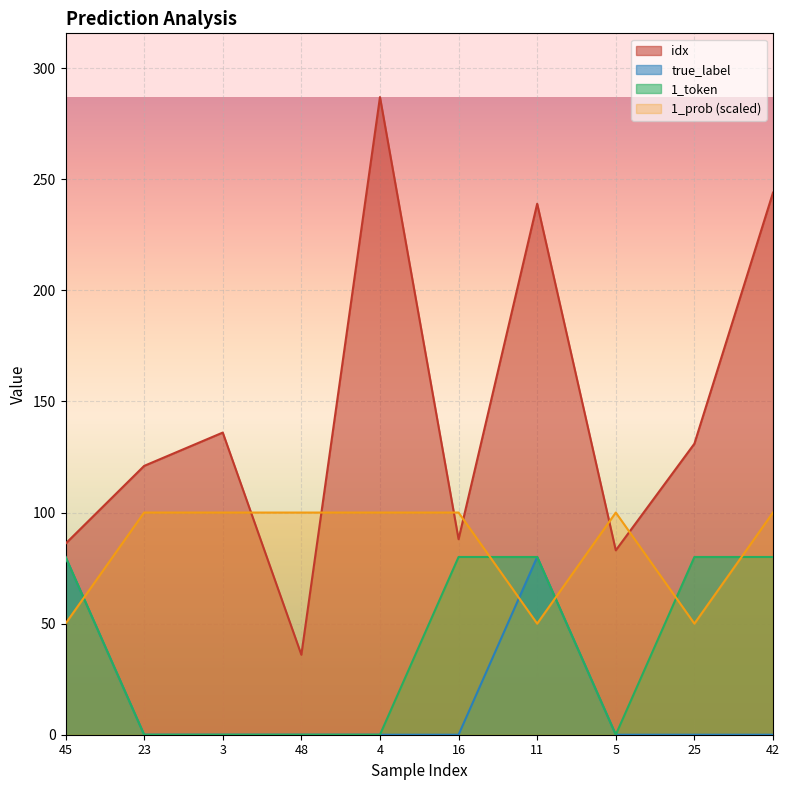

Which series has the largest total across all categories?

idx